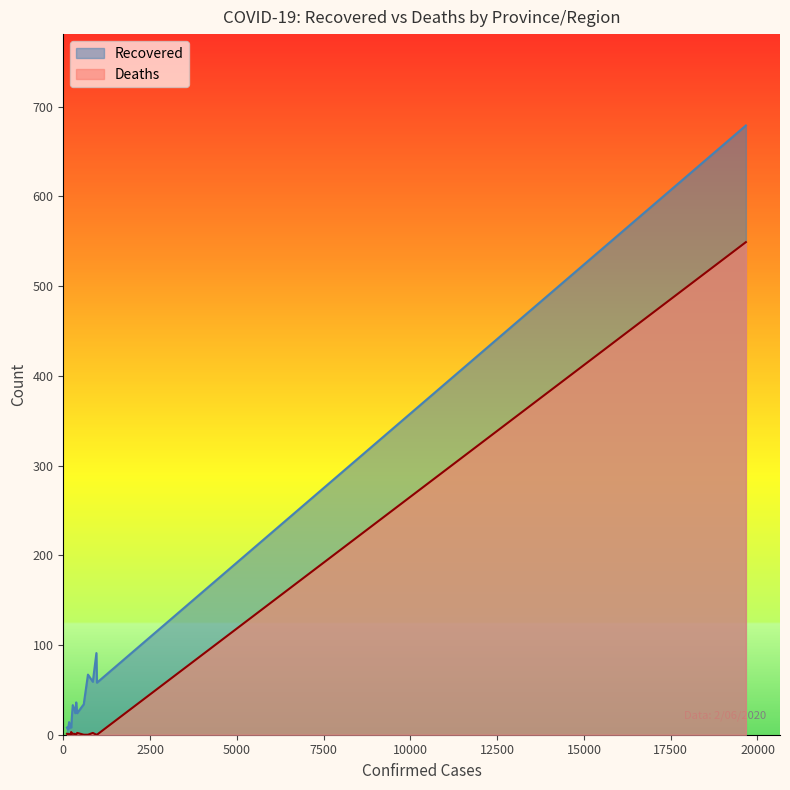

List the series in order of their peak value, lowest first.

Deaths, Recovered